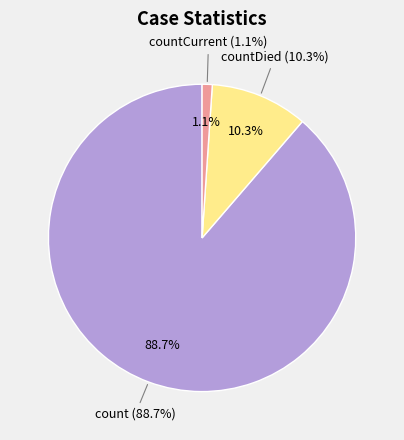

Count the number of slices in the pie.

3